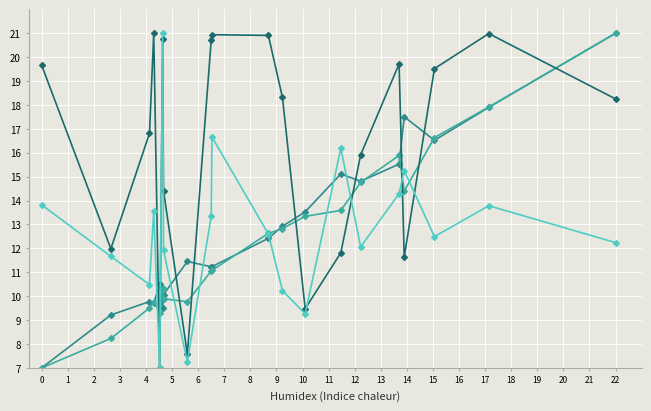

What is the smallest value displayed?

7.0